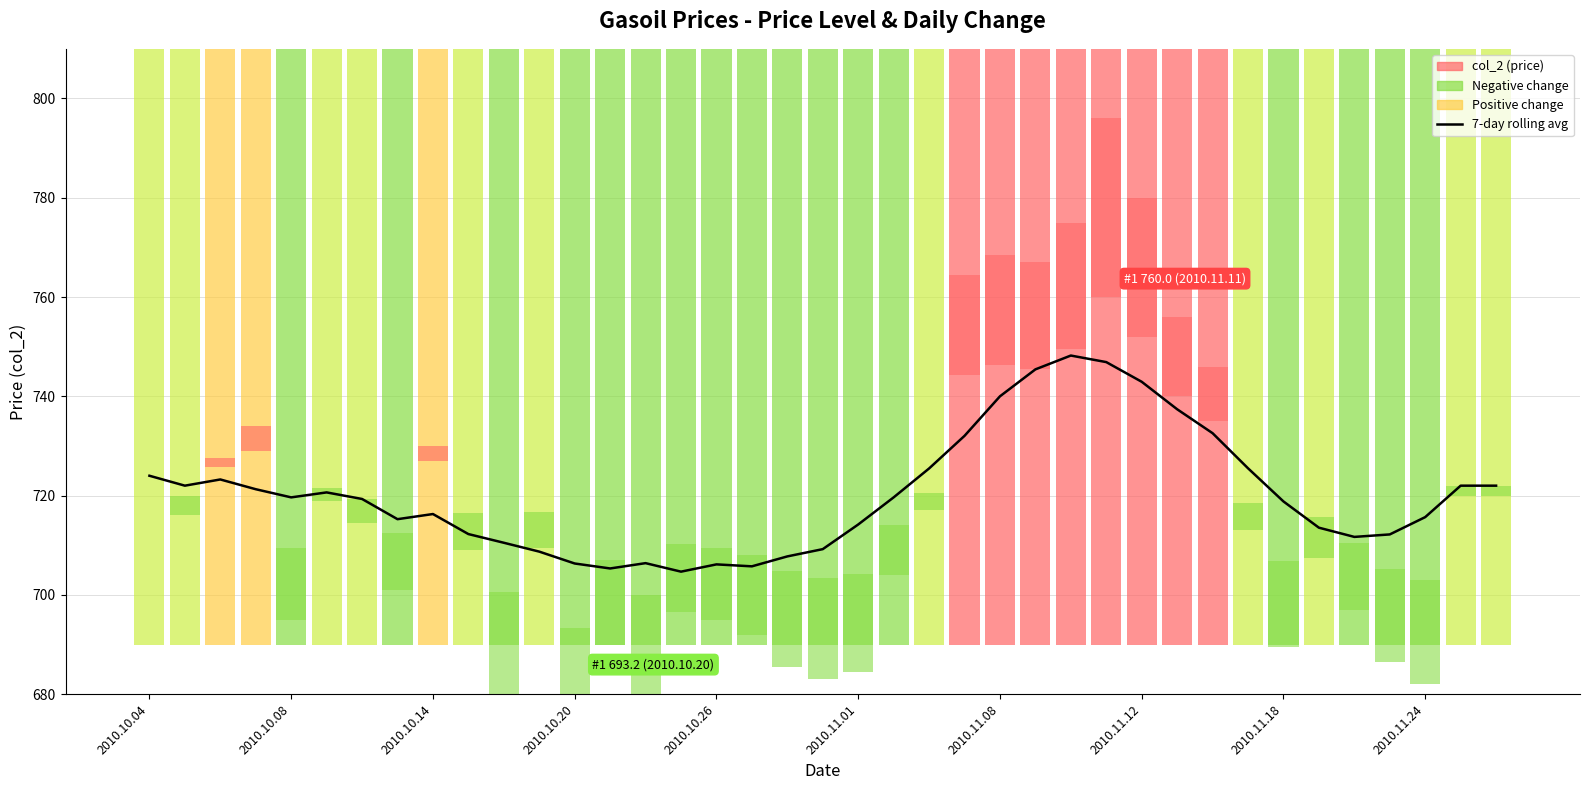

Does the chart contain stacked bars?

No